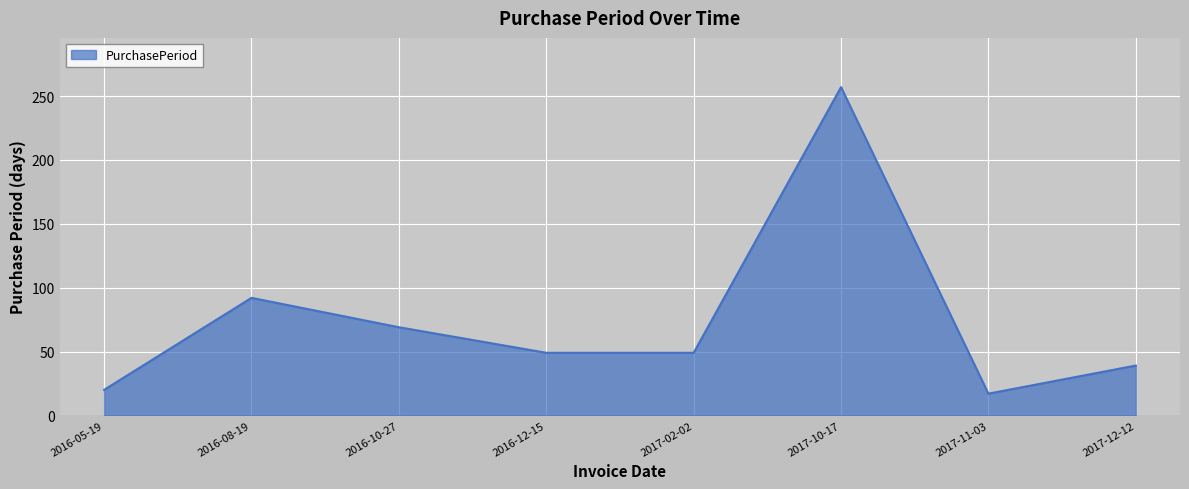

Count the number of categories in the chart.

8